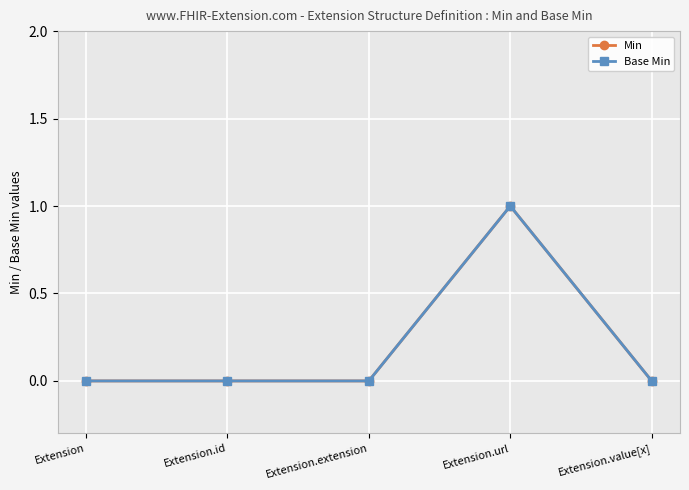

Reading left to right, extract all data points from this chart.

Min: Extension=0	Extension.id=0	Extension.extension=0	Extension.url=1	Extension.value[x]=0
Base Min: Extension=0	Extension.id=0	Extension.extension=0	Extension.url=1	Extension.value[x]=0